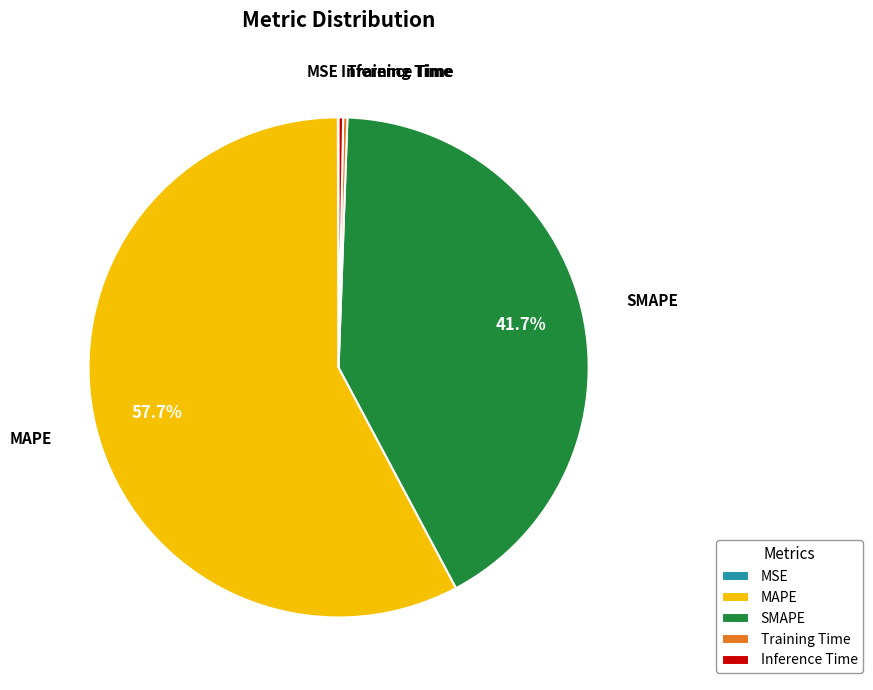

What is the largest slice in the pie chart?

MAPE